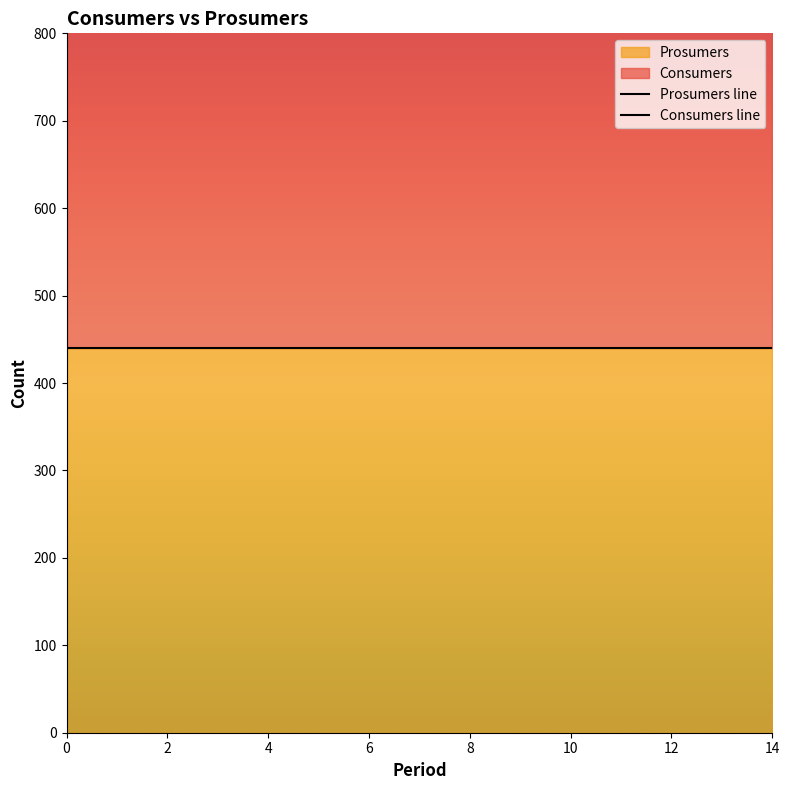

True or false: Consumers line and Prosumers line cross at least once.

False